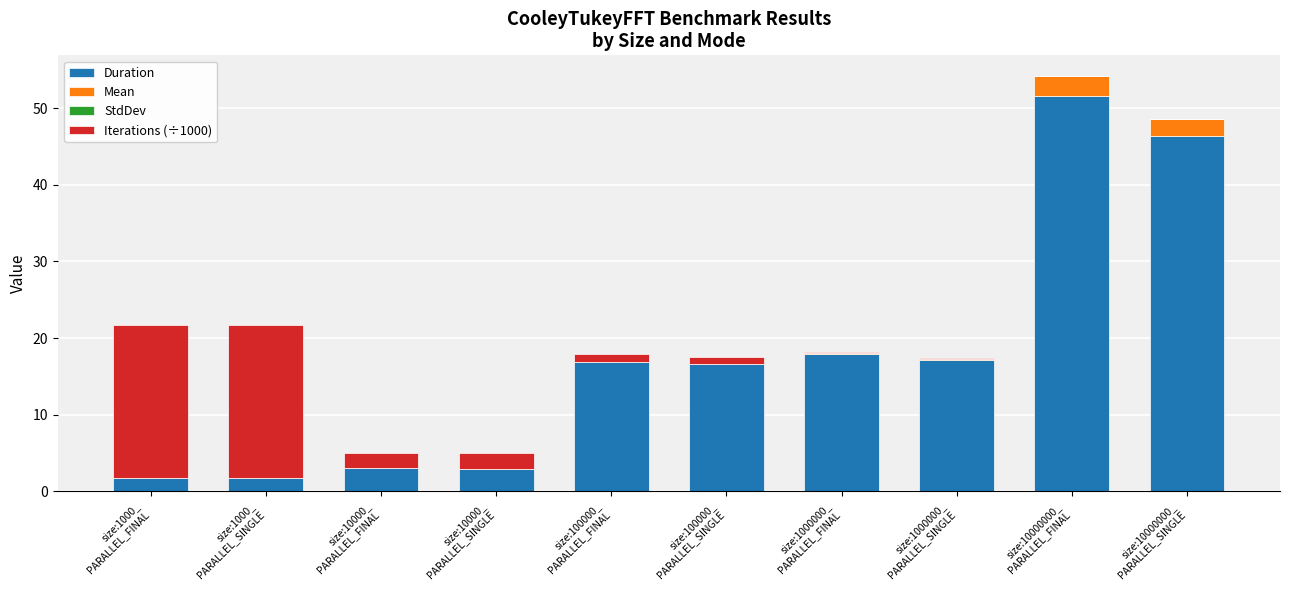

What is the highest value of the Duration series?

51.6